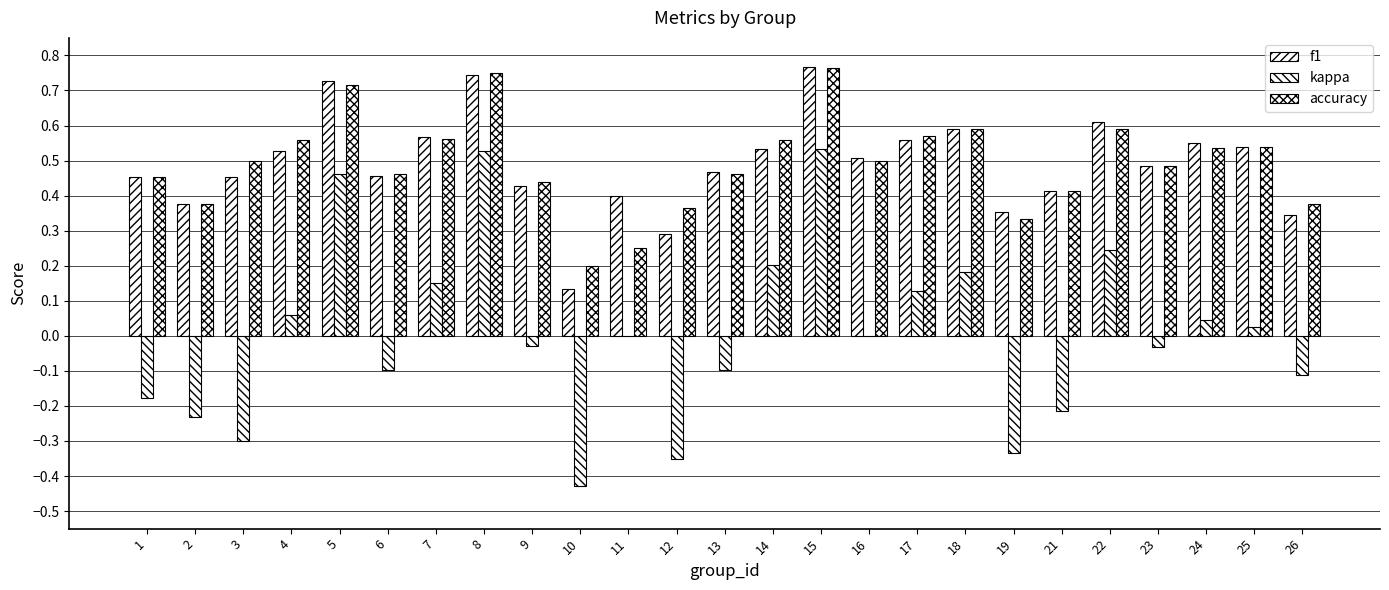

How many groups of bars are there?

25